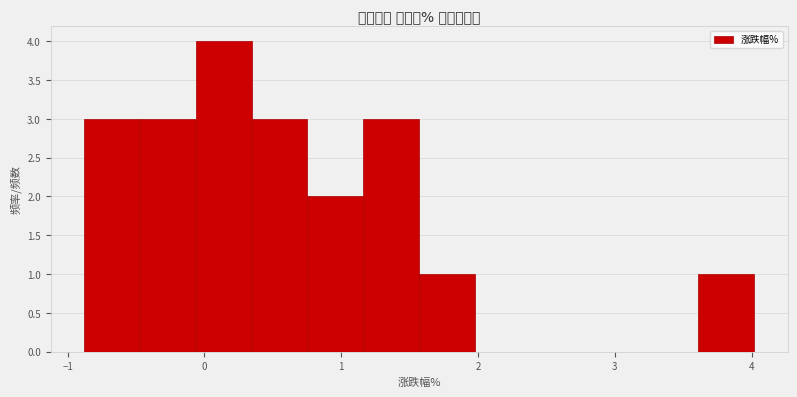

What is the height of the bar covering 1.2 to 1.6 on the x-axis? Neither the bar edges nor the heights are printed on the chart, so give them approximately, as read against the axes.

3